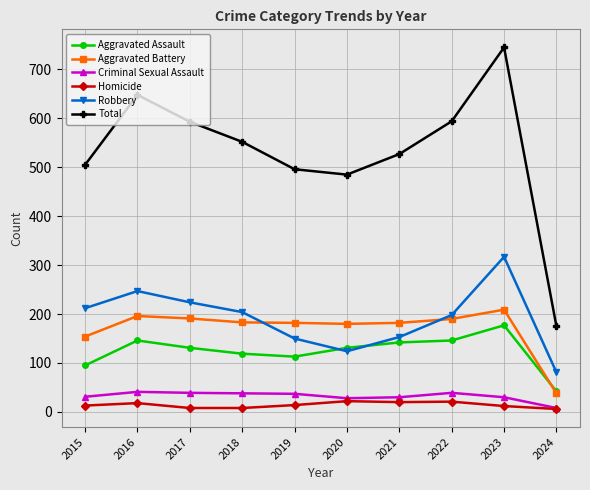

Is the value of Total at 2024 greater than the value of Aggravated Assault at 2019?

Yes